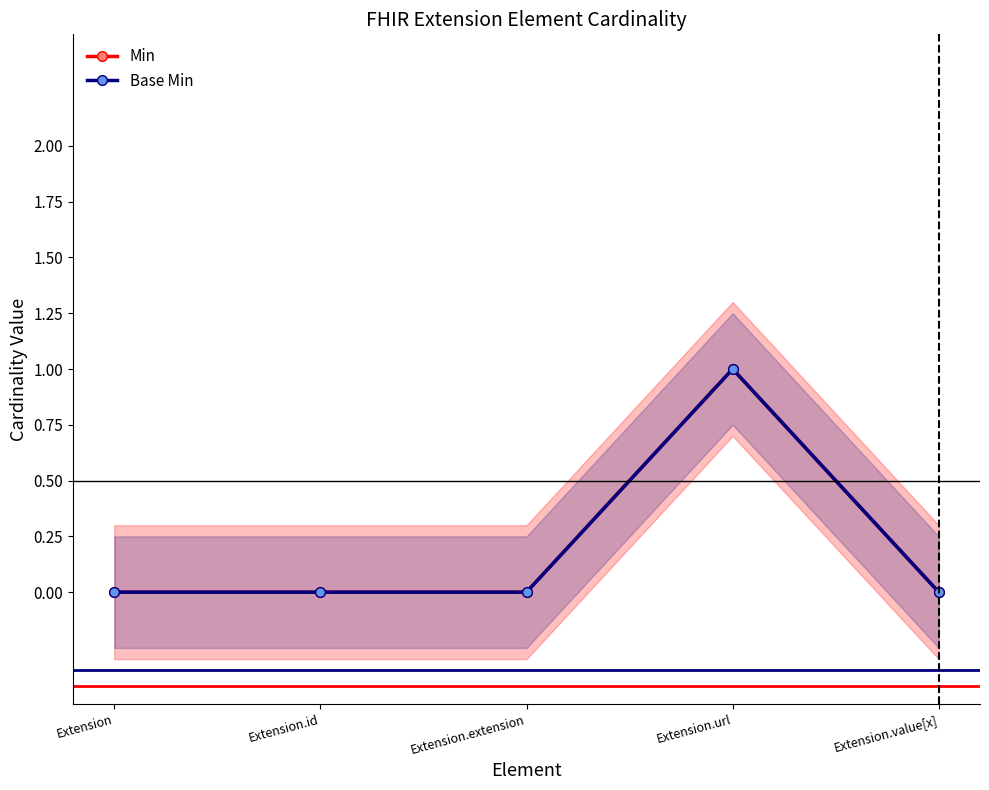

True or false: Min has a value of 0 at Extension.extension.

True